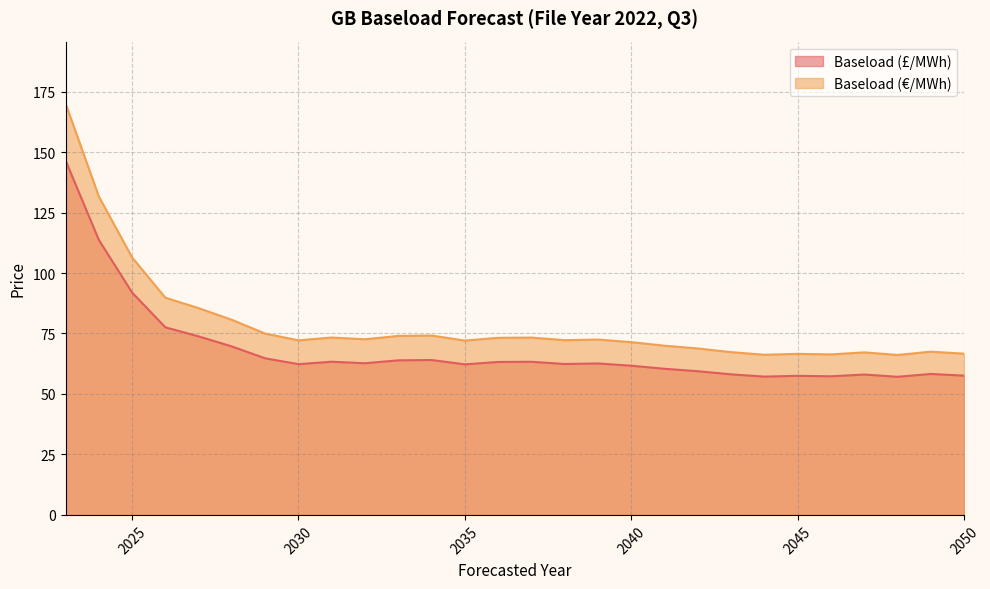

True or false: Baseload (€/MWh) and Baseload (£/MWh) intersect in this chart.

False